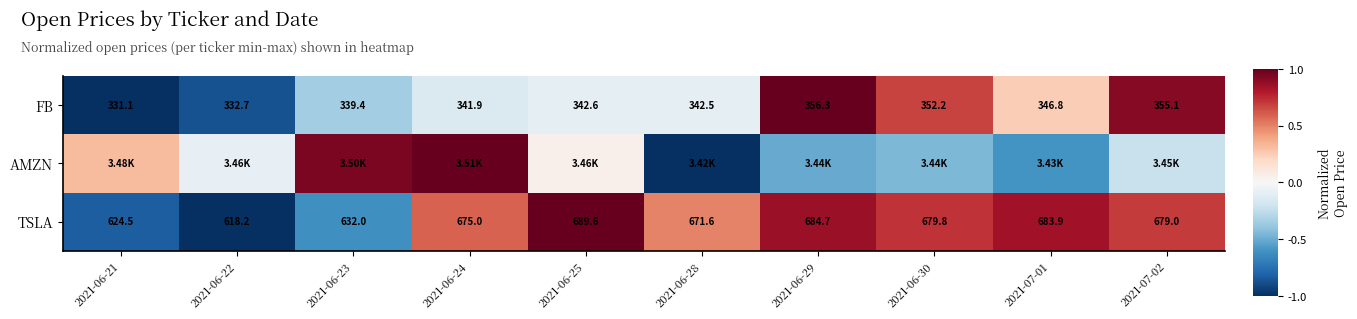

At which label is TSLA closest to 0?

2021-06-28